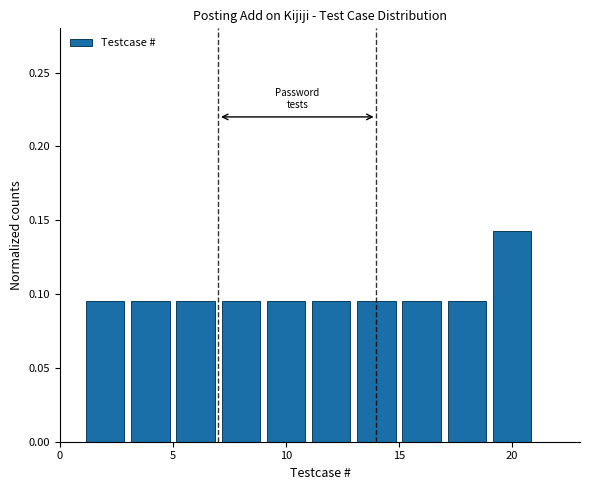

Over which range of the x-axis is the bar tallest?

19 to 21